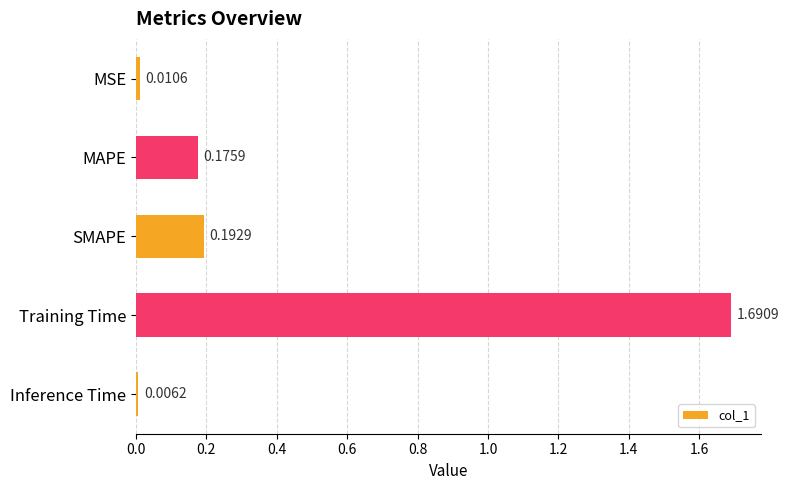

What is the change in value from MAPE to Training Time?

+1.5